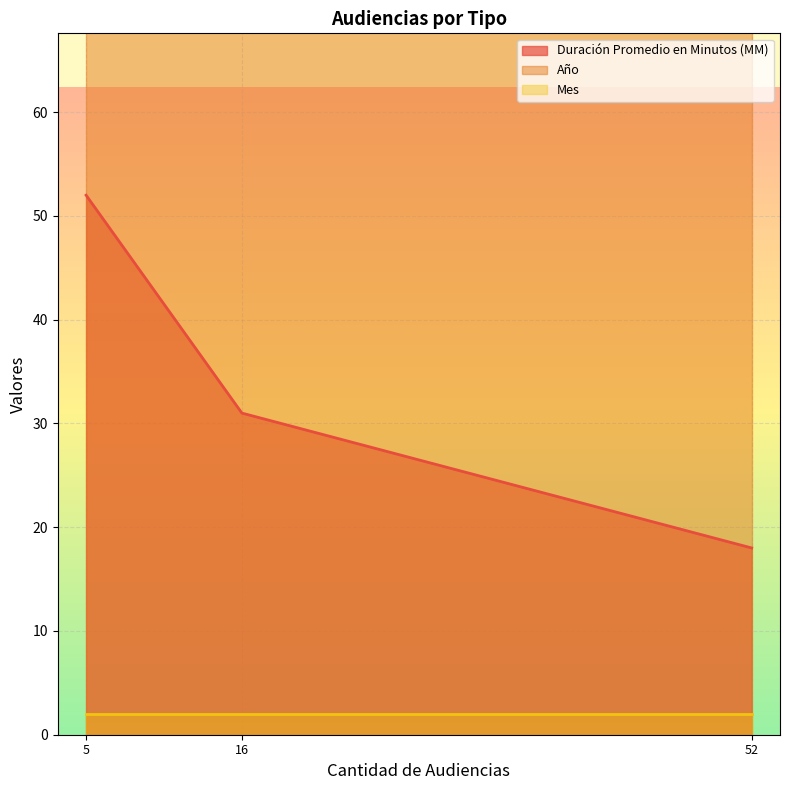

What is the smallest value displayed?

2